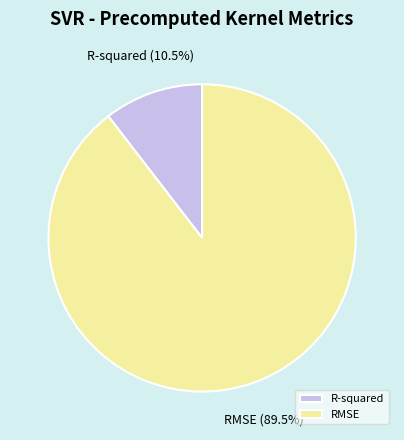

Which has a higher value, RMSE or R-squared?

RMSE